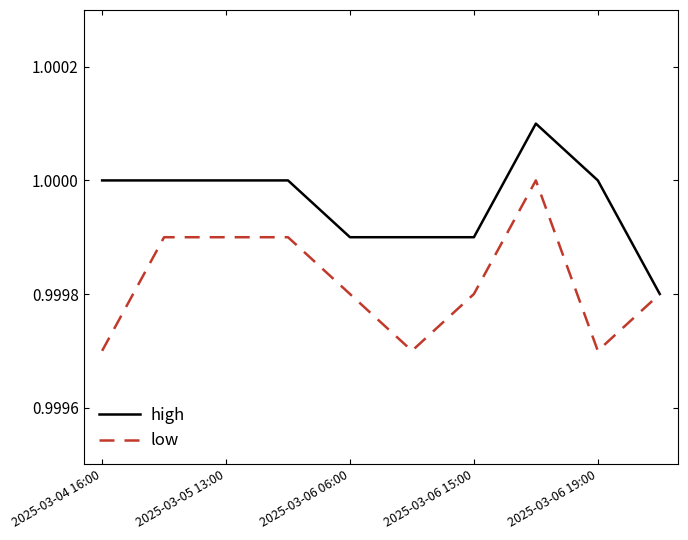

List the series in order of their overall mean, highest first.

high, low